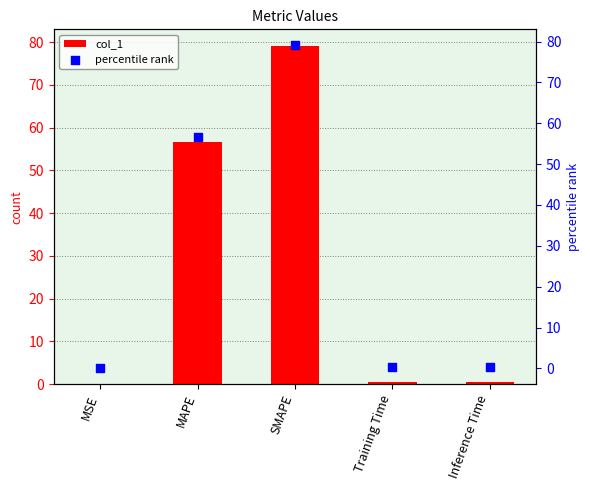

Which series contains the lowest Y value?

col_1